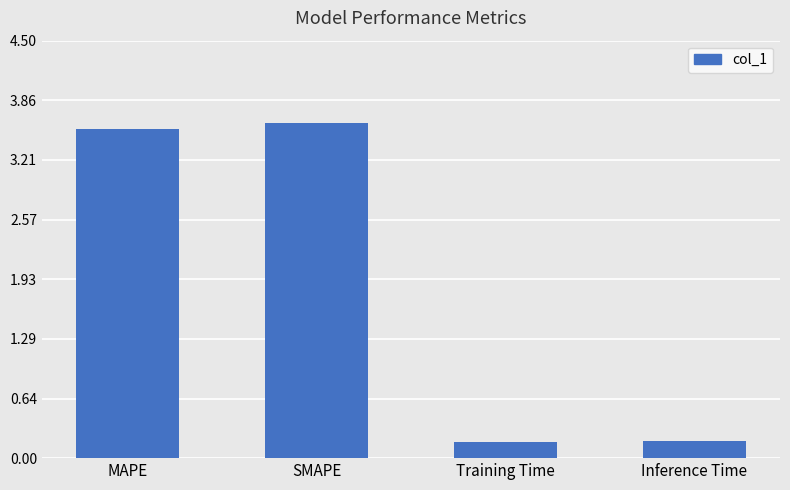

What is the difference between the values at SMAPE and Training Time?

3.4